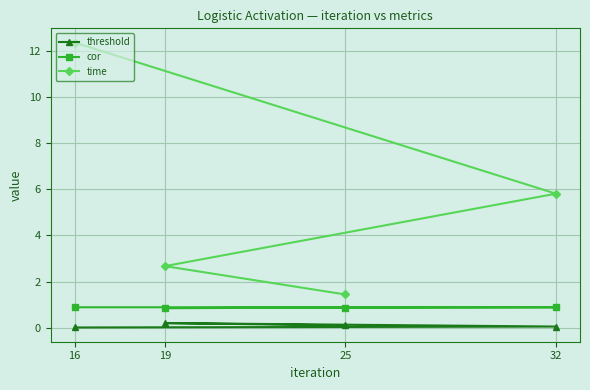

Which series has the largest range (max minus min)?

time